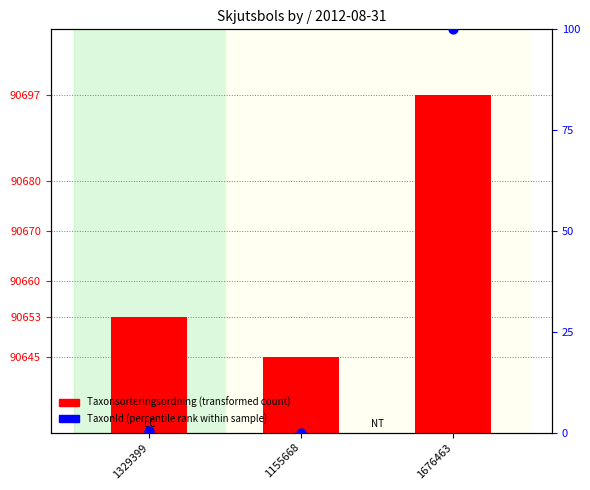

Is the value of Taxonsorteringsordning at 1155668 greater than the value of TaxonId (percentile rank within sample) at 1676463?

Yes